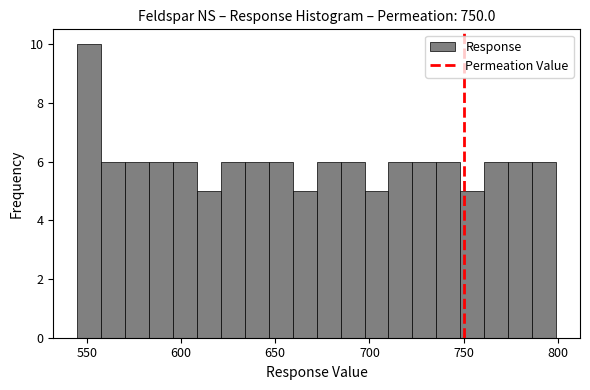

Read against the x-axis, roughly where is the centre of the tallest bar?

550